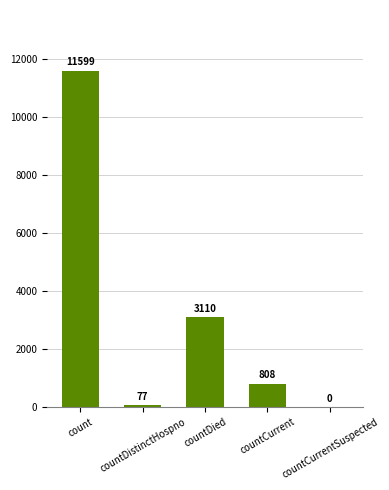

Reading left to right, list all the values displayed in this chart.

count=11599	countDistinctHospno=77	countDied=3110	countCurrent=808	countCurrentSuspected=0